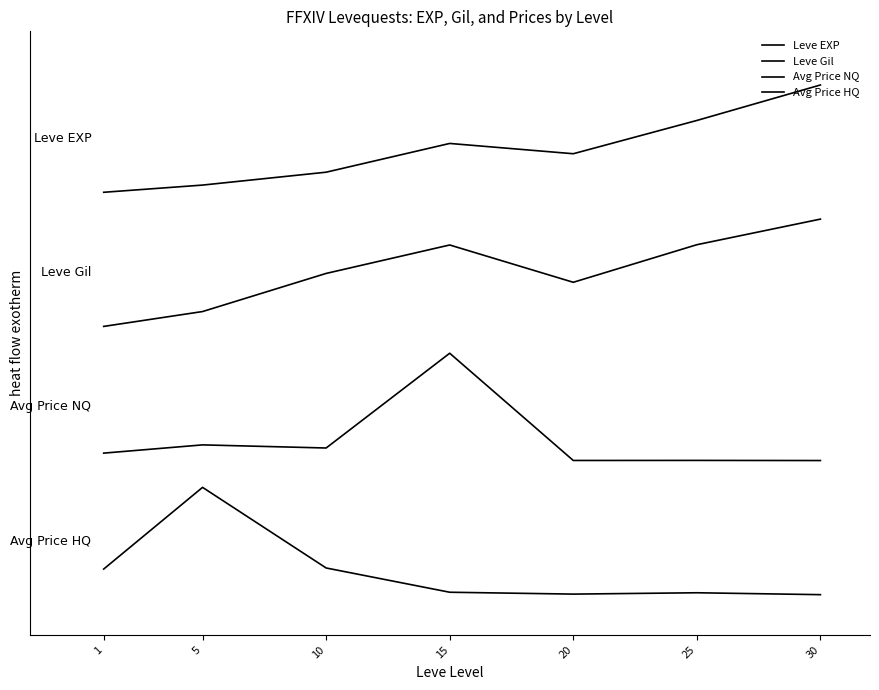

Does the chart display data point markers on the line(s)?

No